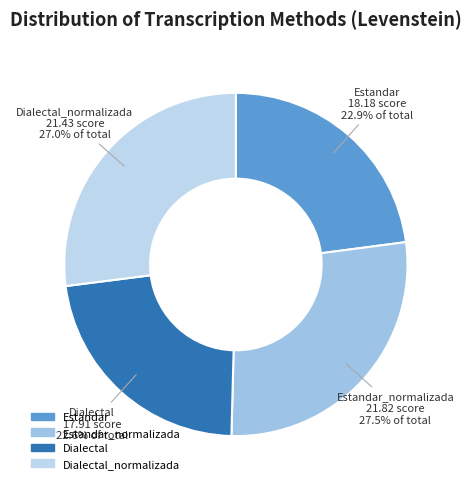

What percentage is the Estandar slice, to the nearest percent?

23%